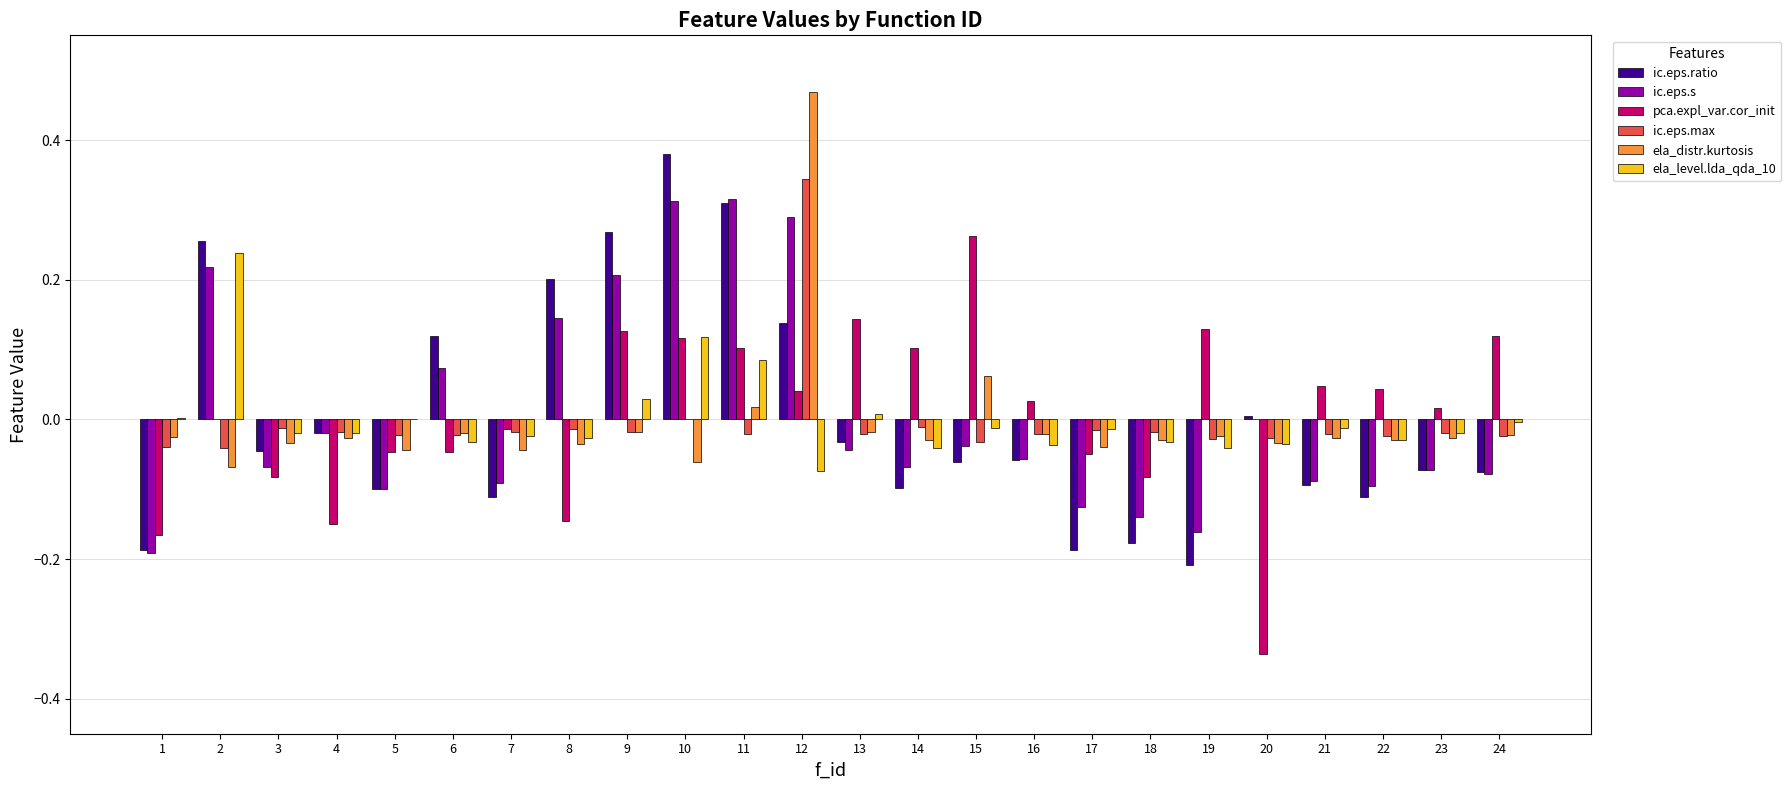

Which series changed the most between 1 and 10?

ic.eps.ratio